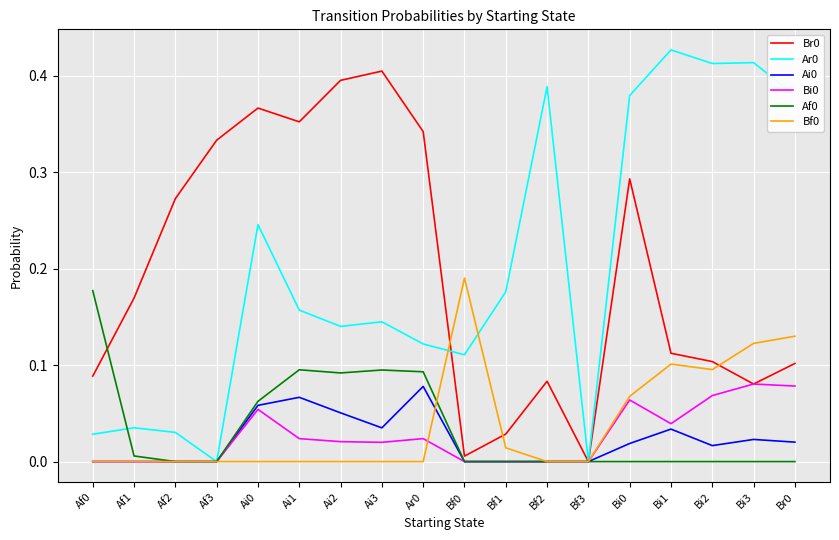

What position from the right is Bi1?

4